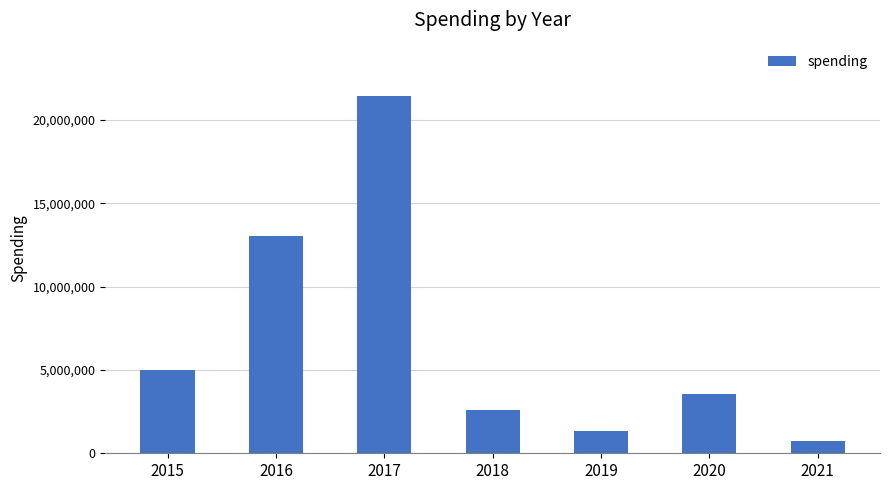

List the labels in order of value, largest first.

2017, 2016, 2015, 2020, 2018, 2019, 2021